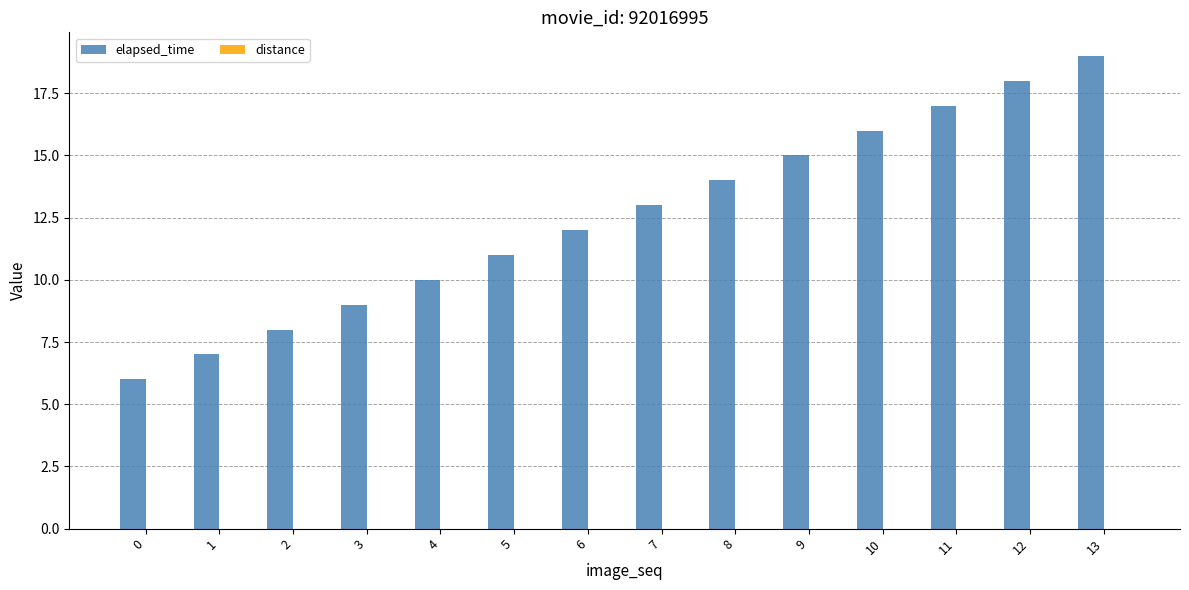

Reading left to right, what are all the values shown in this chart?

0=6	1=7	2=8	3=9	4=10	5=11	6=12	7=13	8=14	9=15	10=16	11=17	12=18	13=19